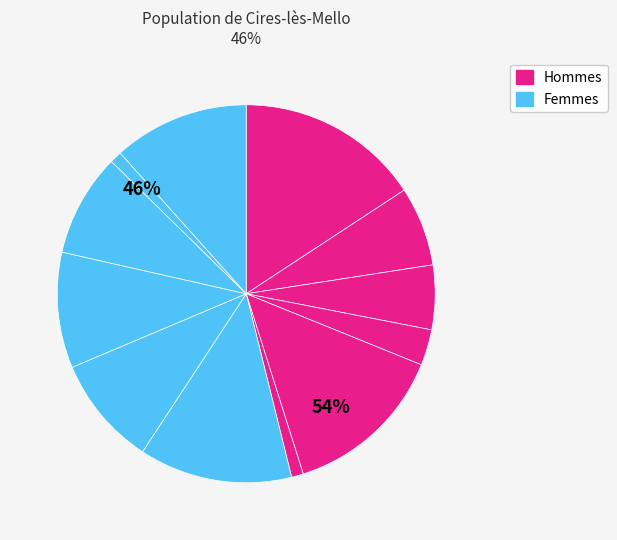

To the nearest percent, what is the average slice percentage?

8%